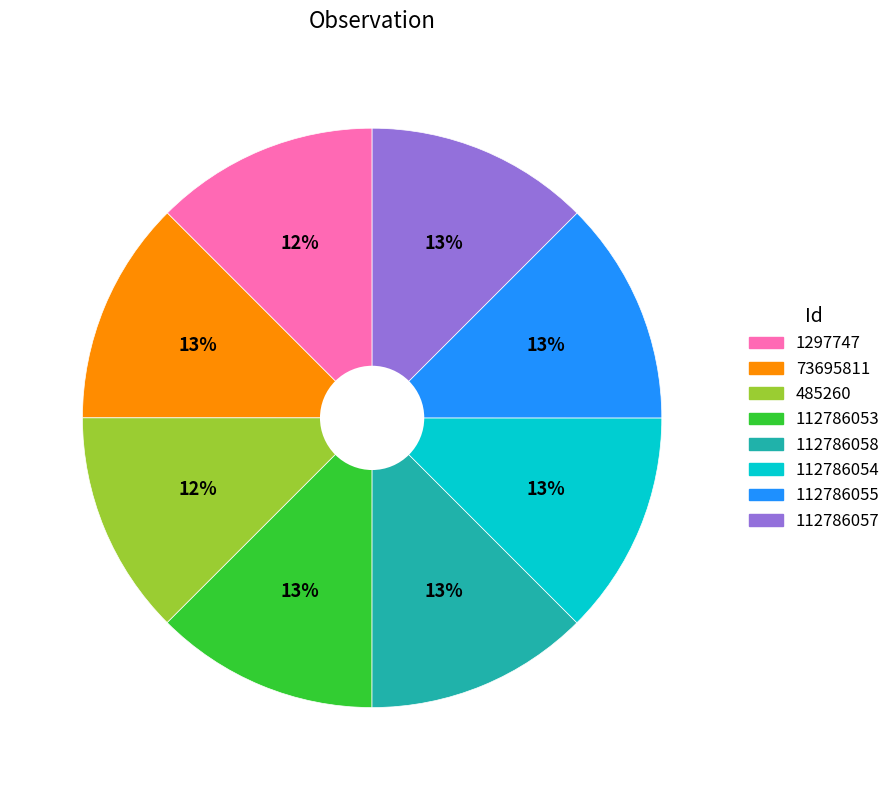

Count the number of slices in the pie.

8